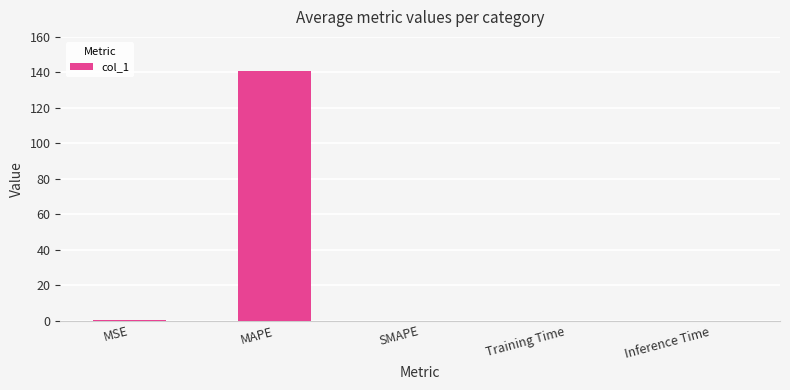

Which has a higher value, MAPE or Inference Time?

MAPE